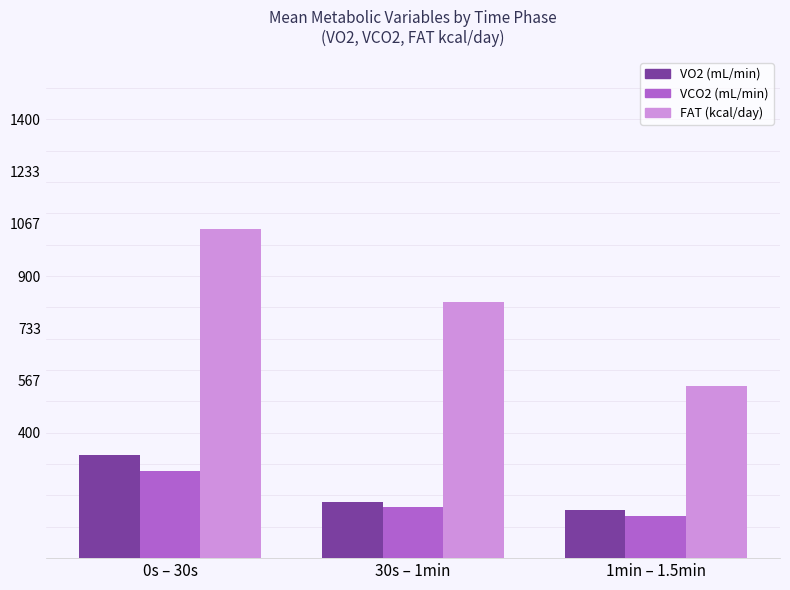

What are all the series names shown in the legend?

VO2 (mL/min), VCO2 (mL/min), FAT (kcal/day)